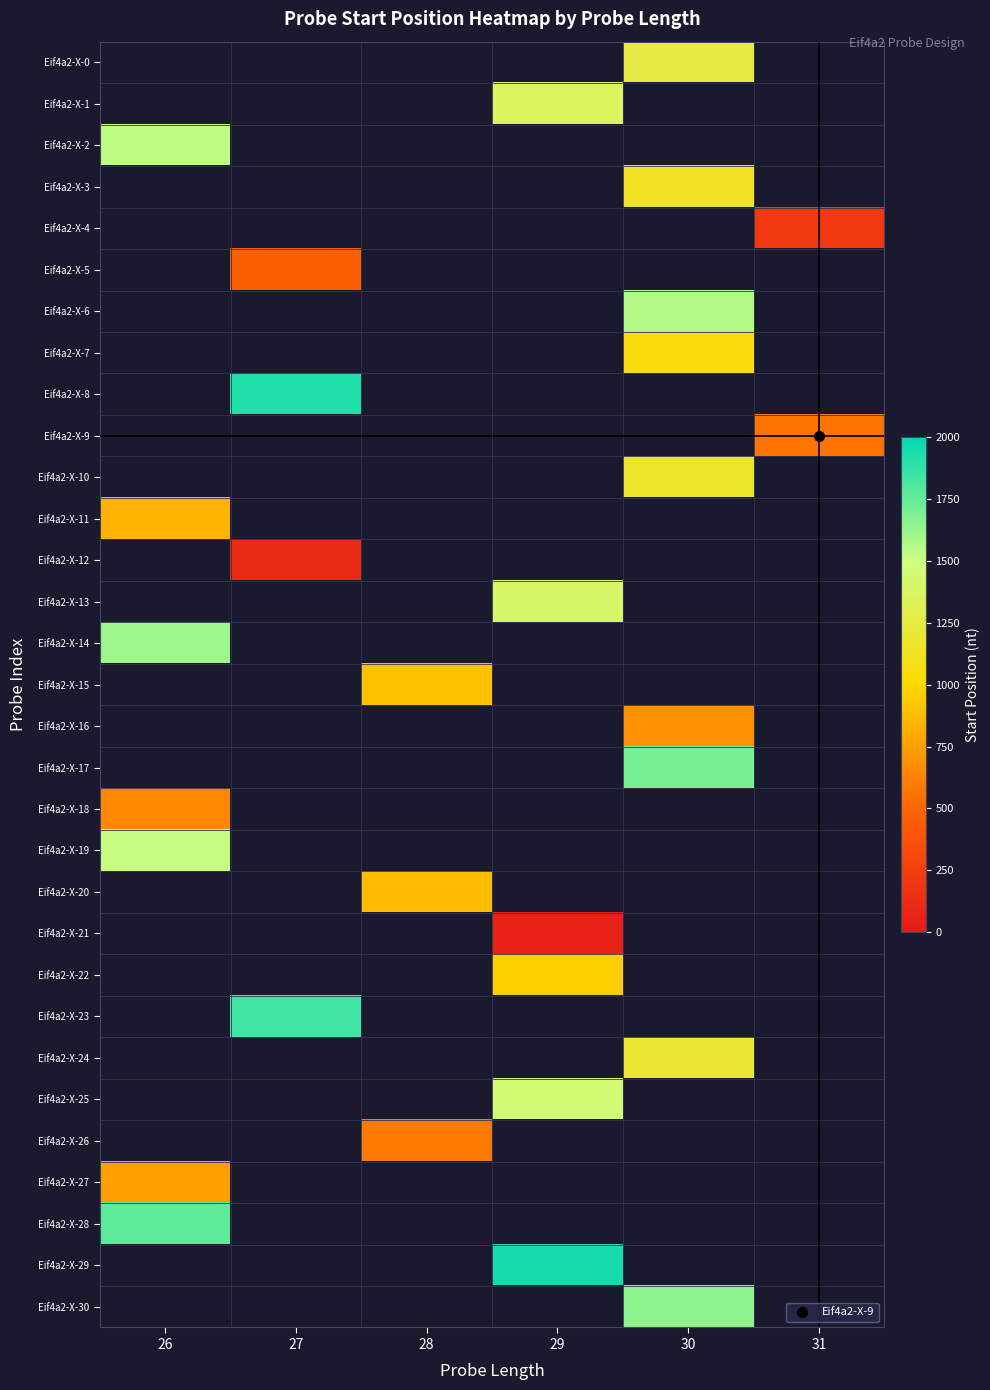

Is the value of Eif4a2-X-4 at 27 greater than the value of Eif4a2-X-7 at 30?

No